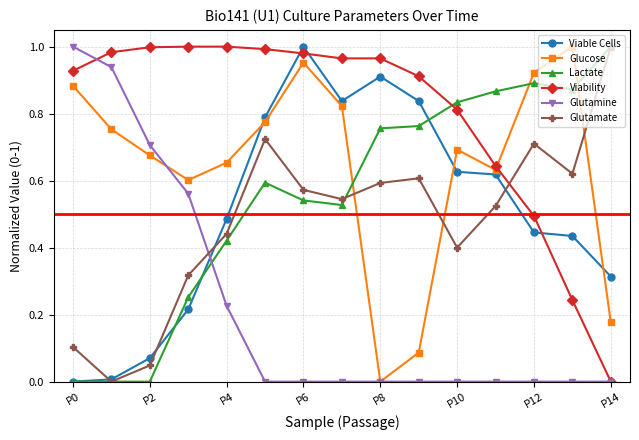

True or false: Viable Cells has more than 0 points higher than both neighbors.

True